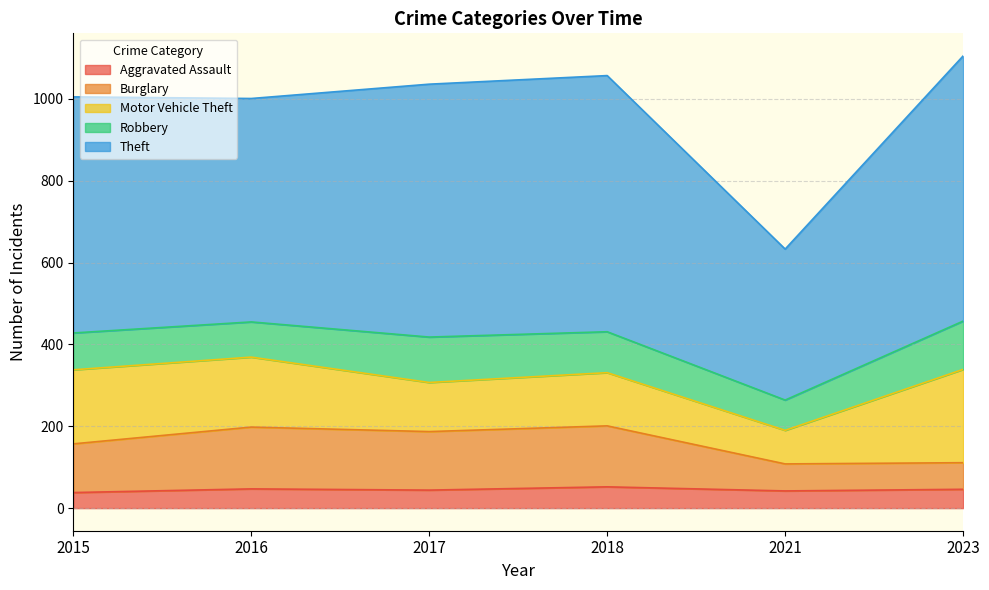

What is the minimum value shown in the chart?

38